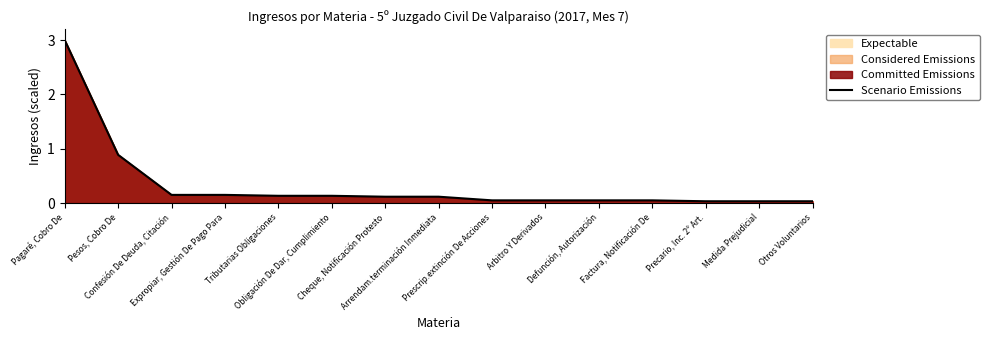

Reading right to left, transcribe all the data shown in this chart.

0.0	0.0	0.0	0.1	0.1	0.1	0.1	0.1	0.1	0.1	0.1	0.2	0.2	0.9	3.0